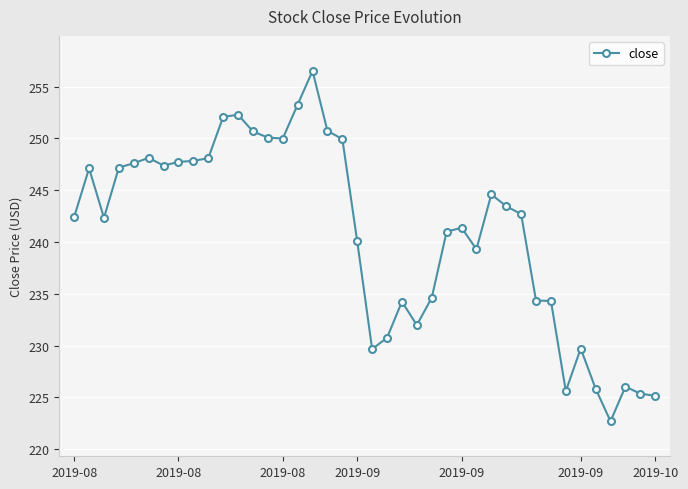

Does the chart display data point markers on the line(s)?

Yes